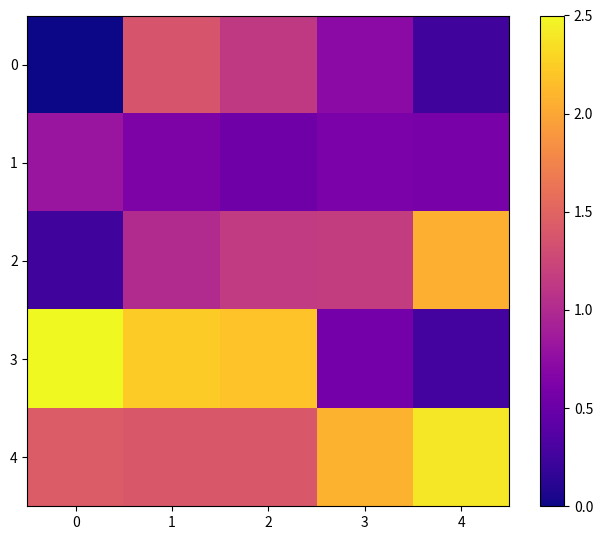

What is the sum of all row_3 values?

7.7